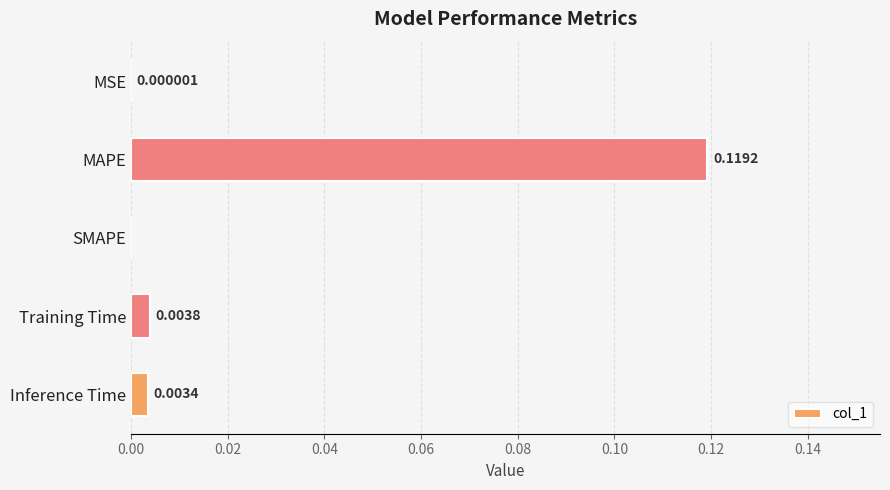

Does the chart contain stacked bars?

No